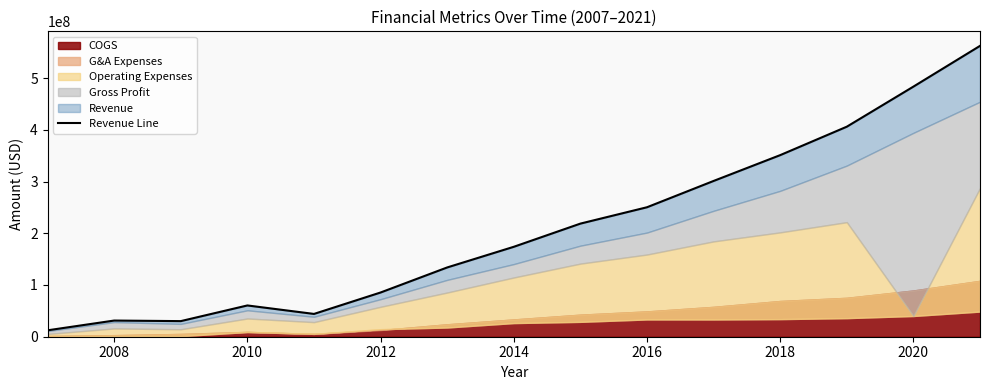

What is the smallest value displayed?

12400000